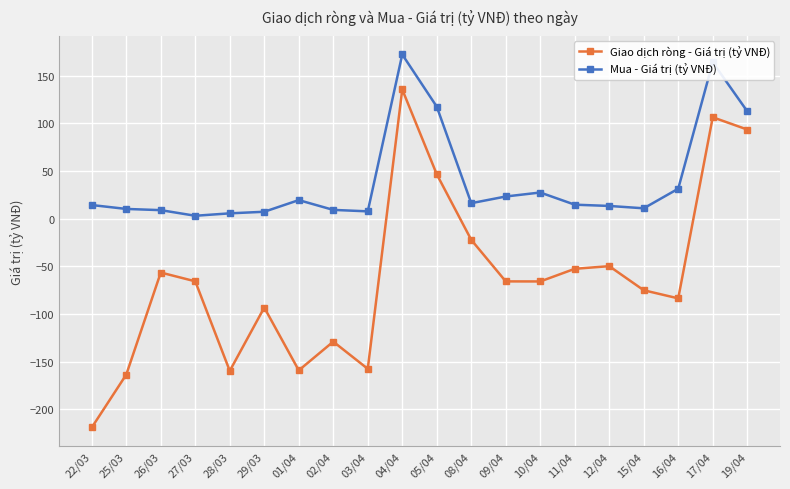

How many lines are shown in the chart?

2